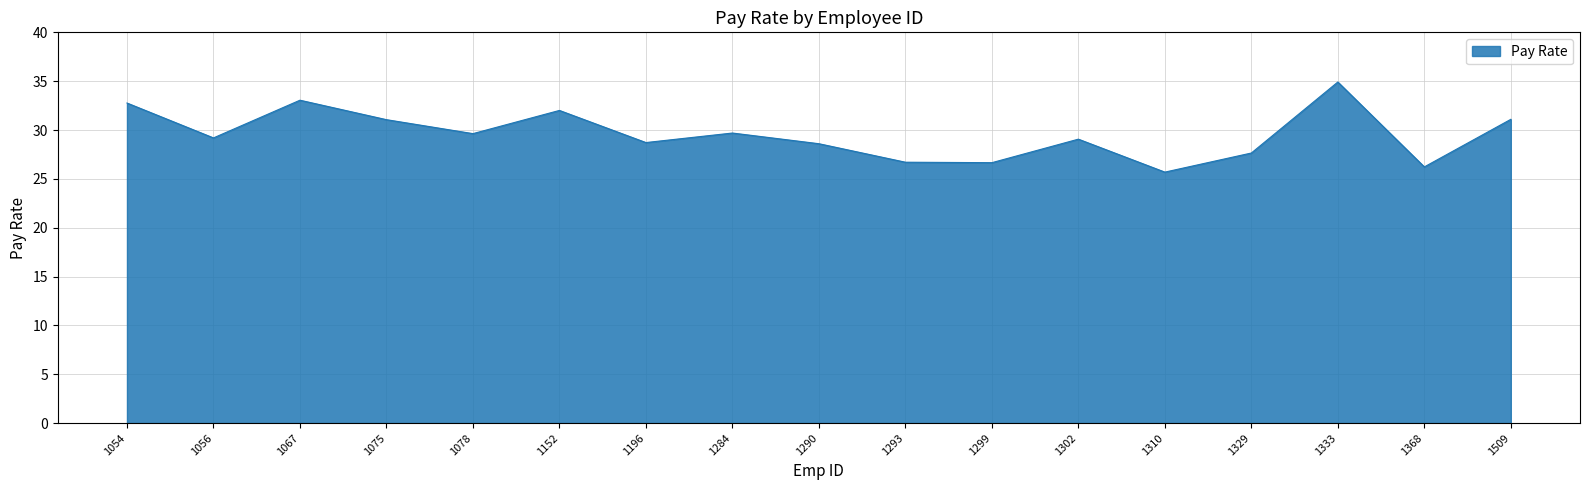

What is the average value?

29.6